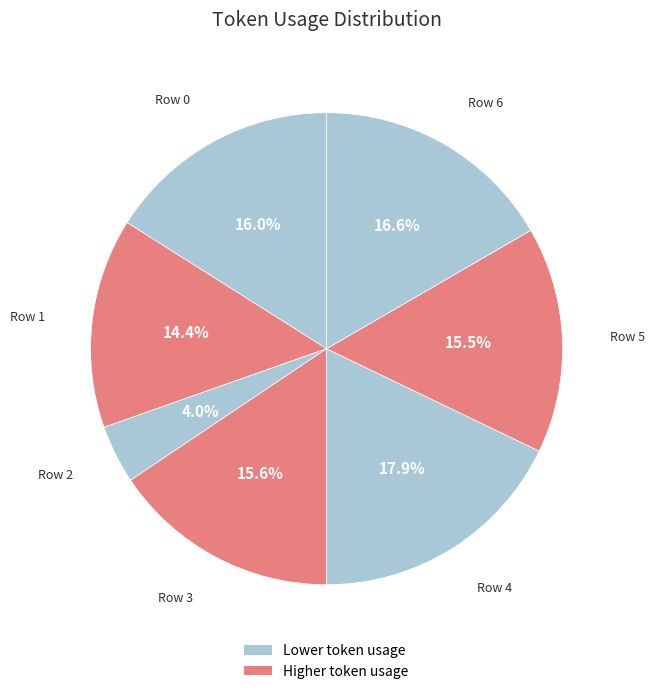

How many segments does this pie chart have?

7